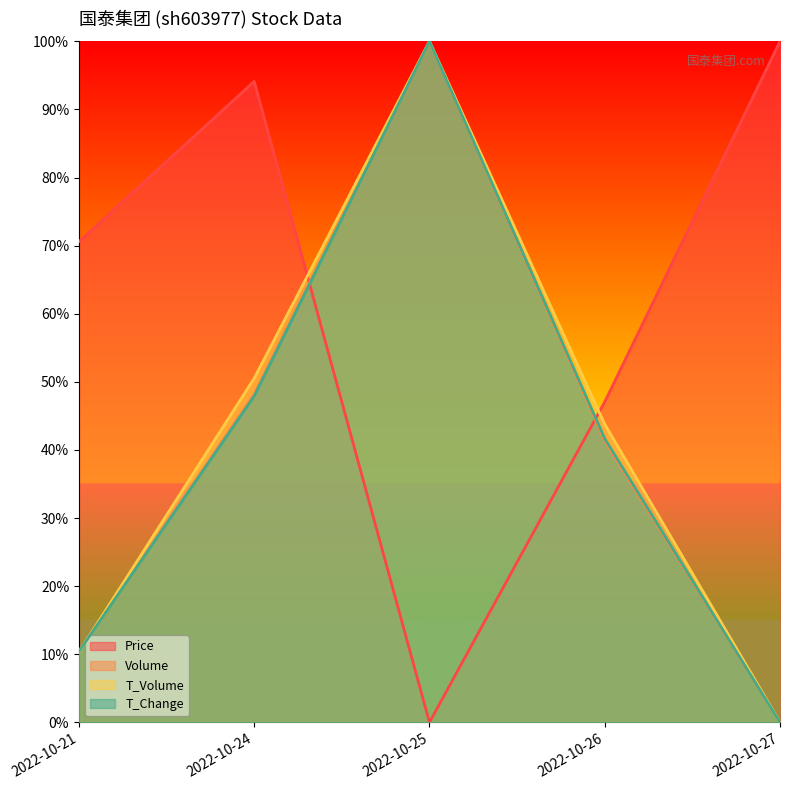

Which label corresponds to the largest value in the chart?

2022-10-27